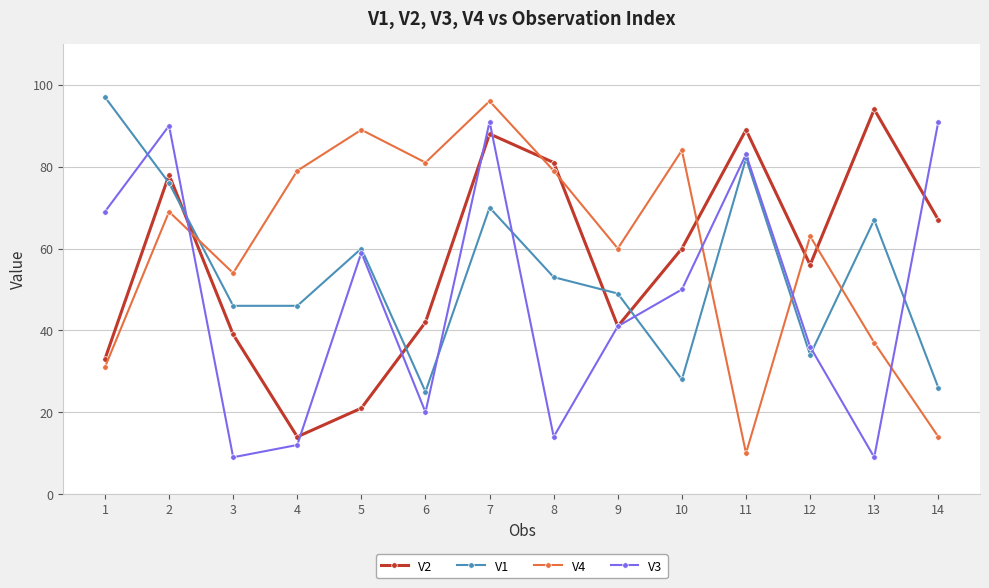

At which label does V3 first exceed 50?

1